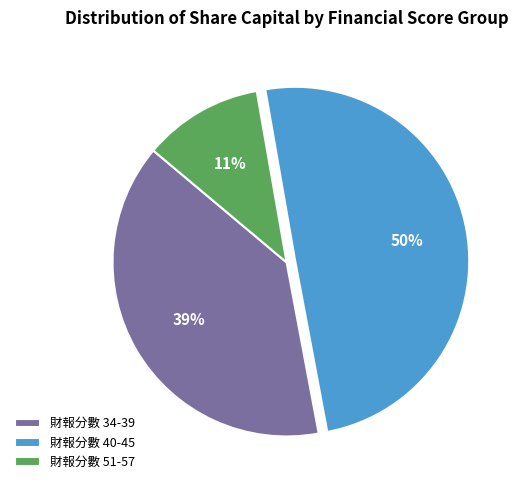

What is the ratio of the value at 財報分數 40-45 to the value at 財報分數 34-39?

1.3